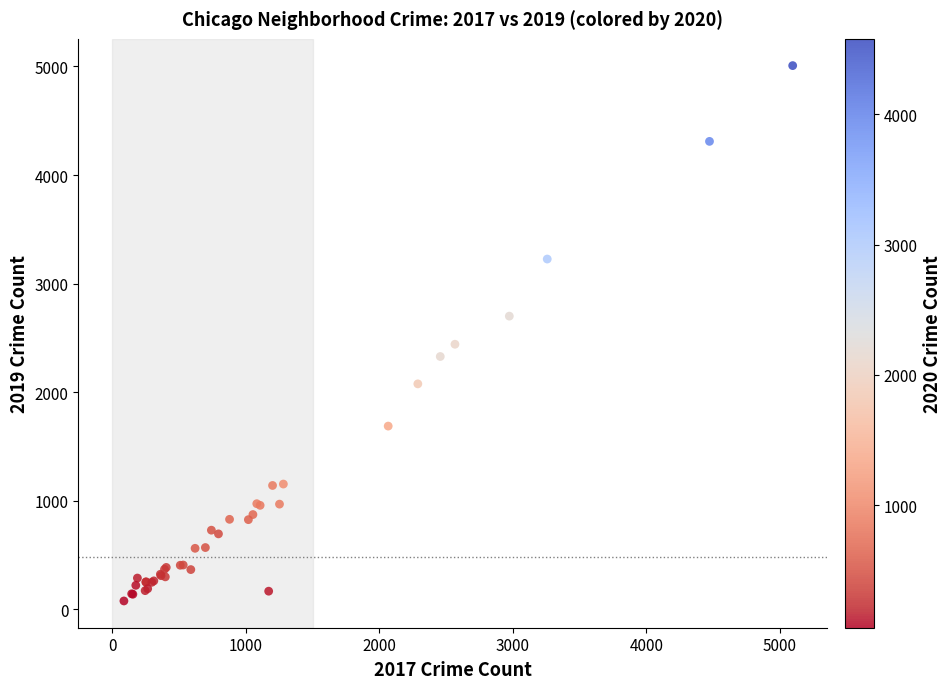

What Y value in the scatter plot is closest to 2542?

2441